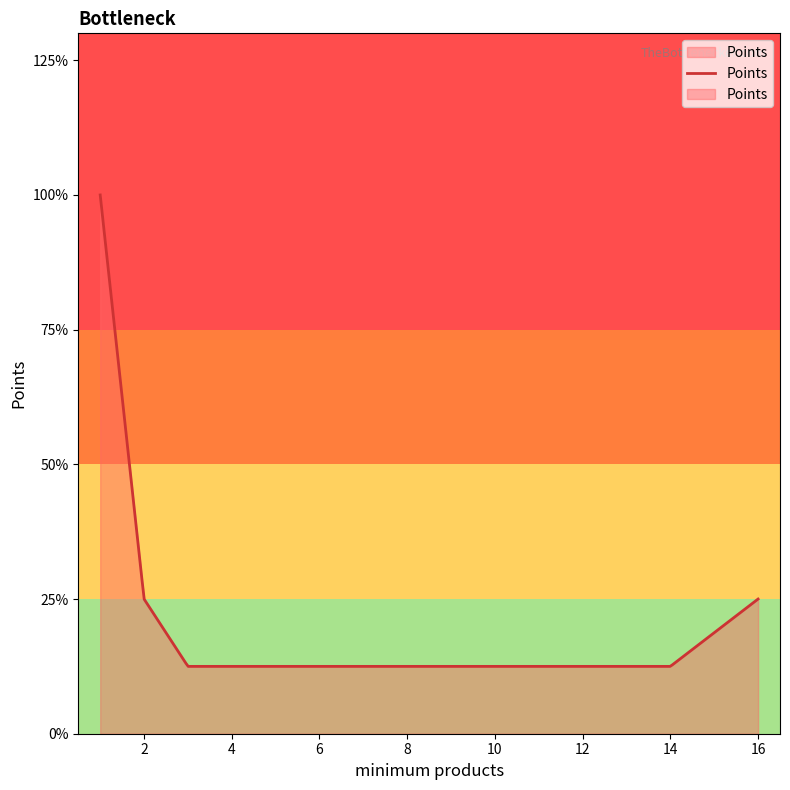

At which category does the data reach its first local peak?

1